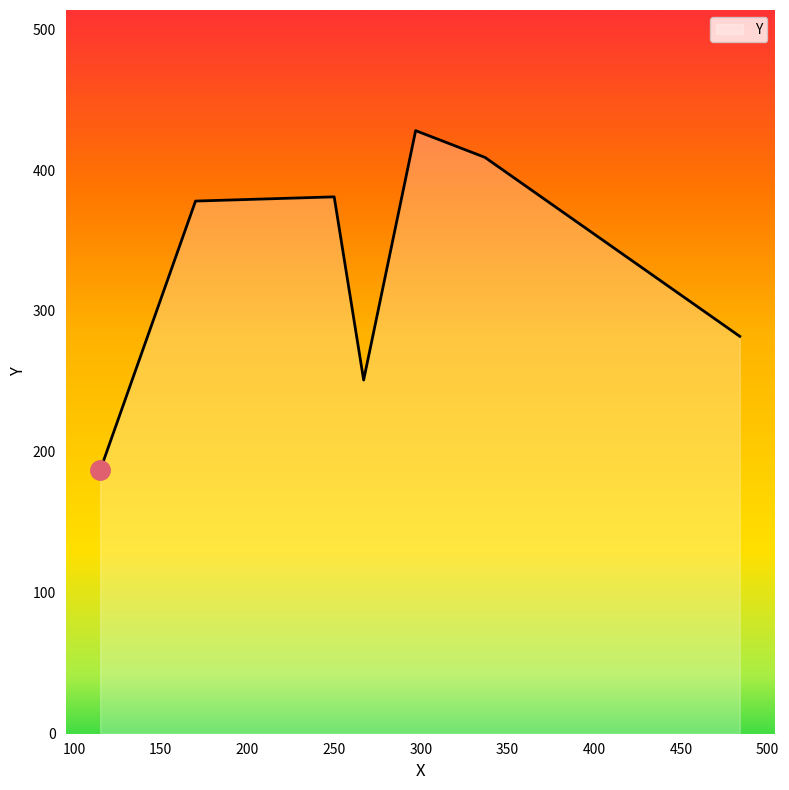

What is the average value?

331